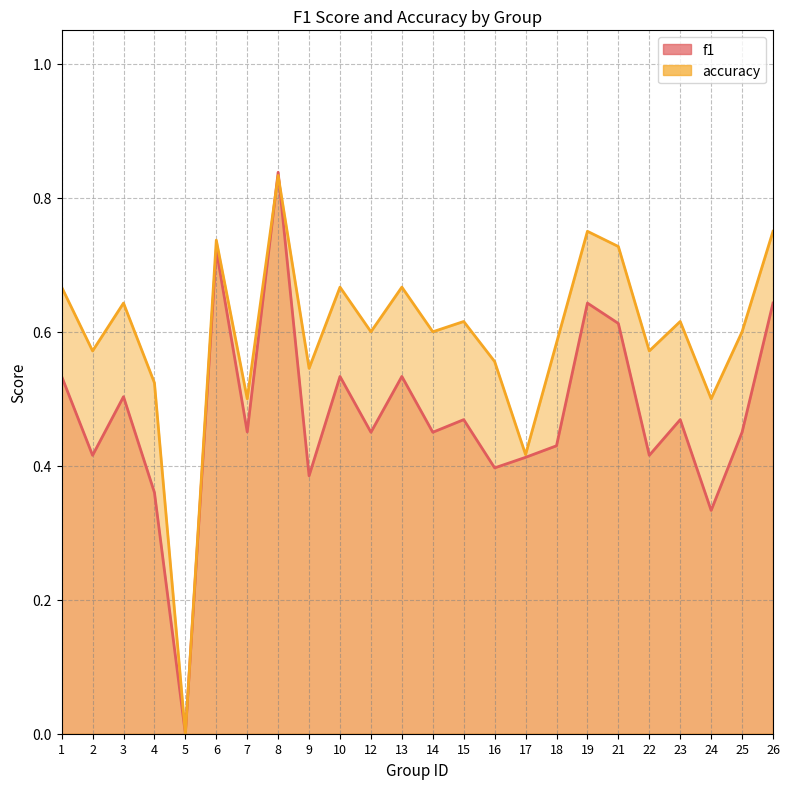

What is the difference between the highest and lowest values at 21?

0.1